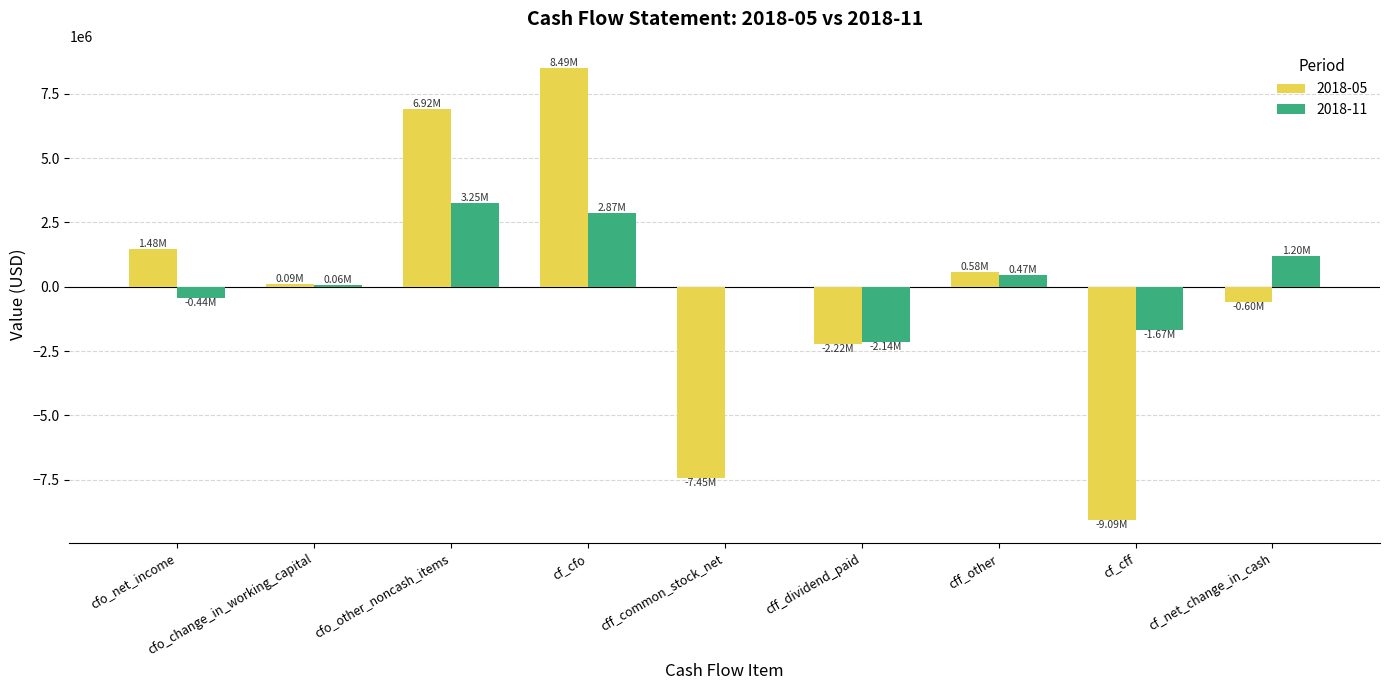

Is the value of 2018-11 at cfo_change_in_working_capital greater than the value of 2018-05 at cfo_net_income?

No